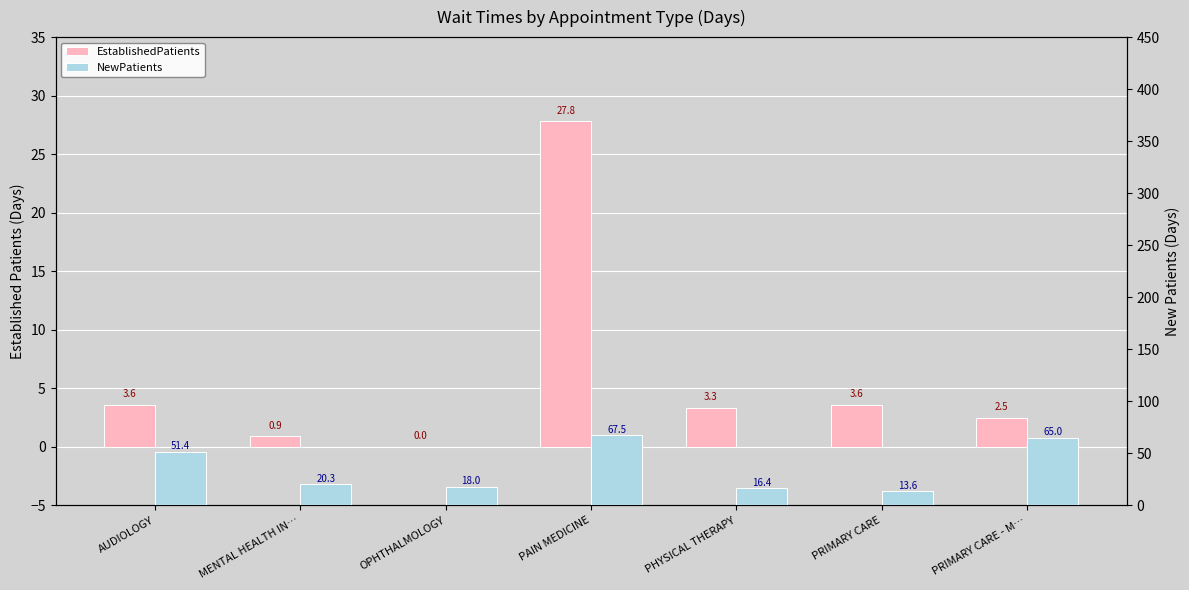

Is the value of EstablishedPatients at PHYSICAL THERAPY greater than the value of NewPatients at AUDIOLOGY?

No